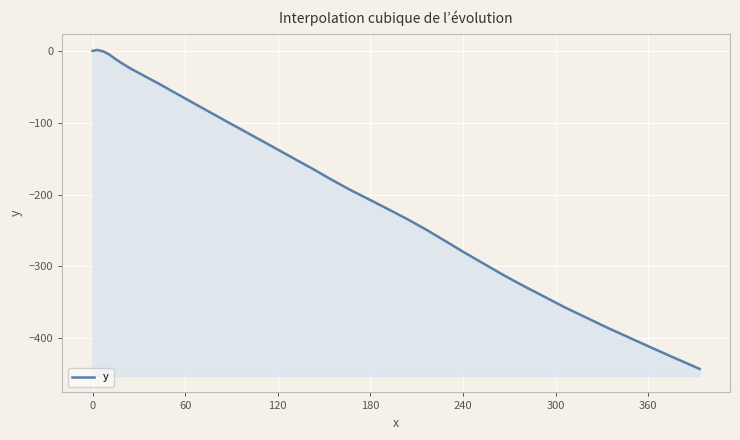

The value at 39 is -304.8. True or false?

False